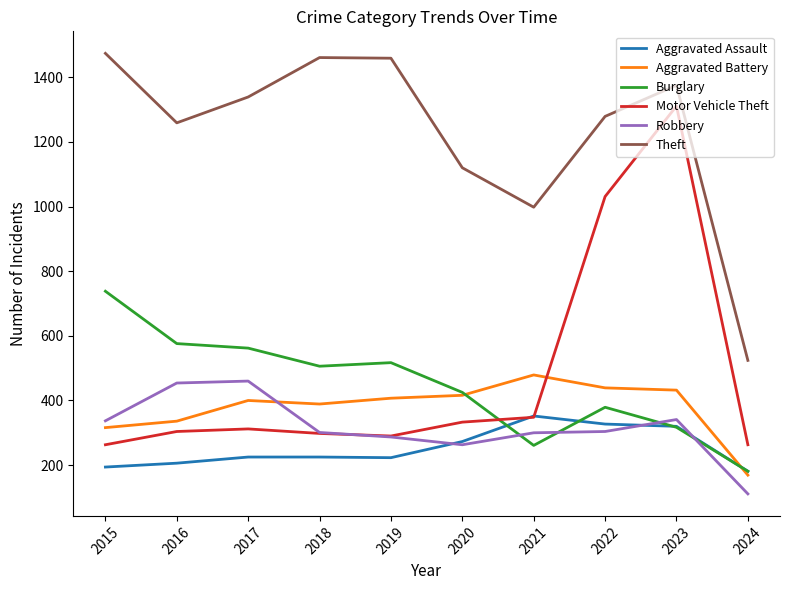

Where is the first local minimum for Robbery?

2020